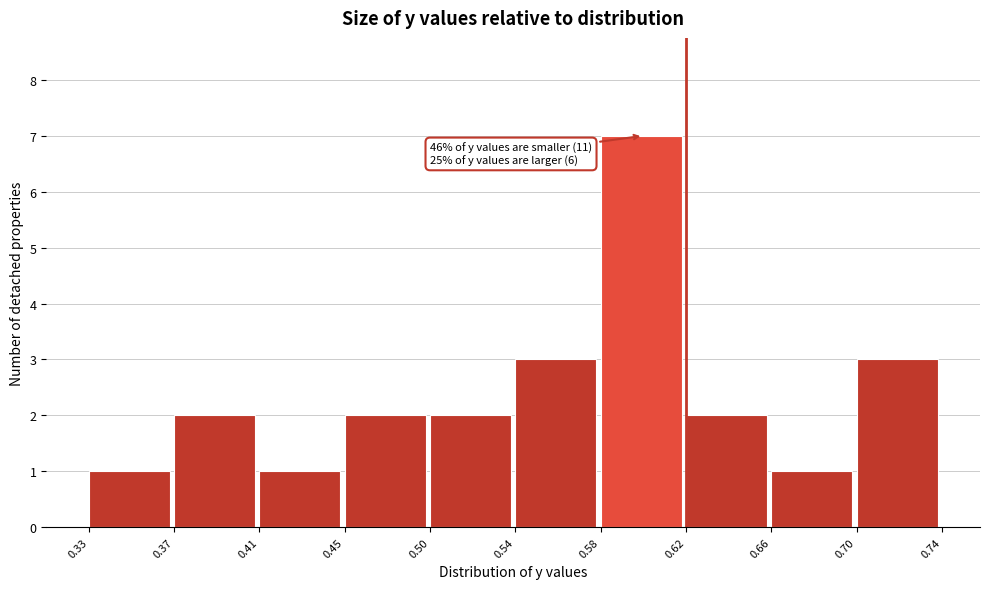

Reading right to left, transcribe all the data shown in this chart.

3	1	2	7	3	2	2	1	2	1